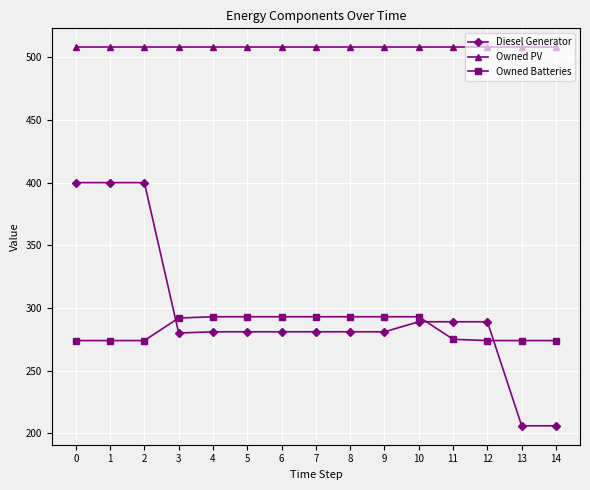

True or false: Diesel Generator and Owned PV cross at least once.

False